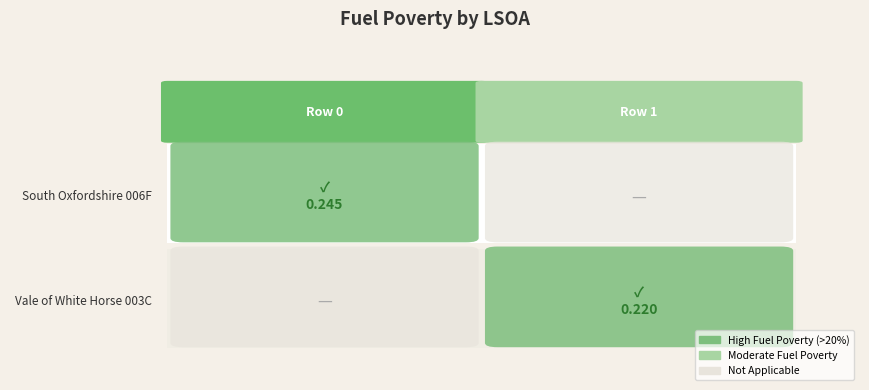

Reading left to right, transcribe all the data shown in this chart.

South Oxfordshire 006F: Row 0=0.2	Row 1=0.0
Vale of White Horse 003C: Row 0=0.0	Row 1=0.2